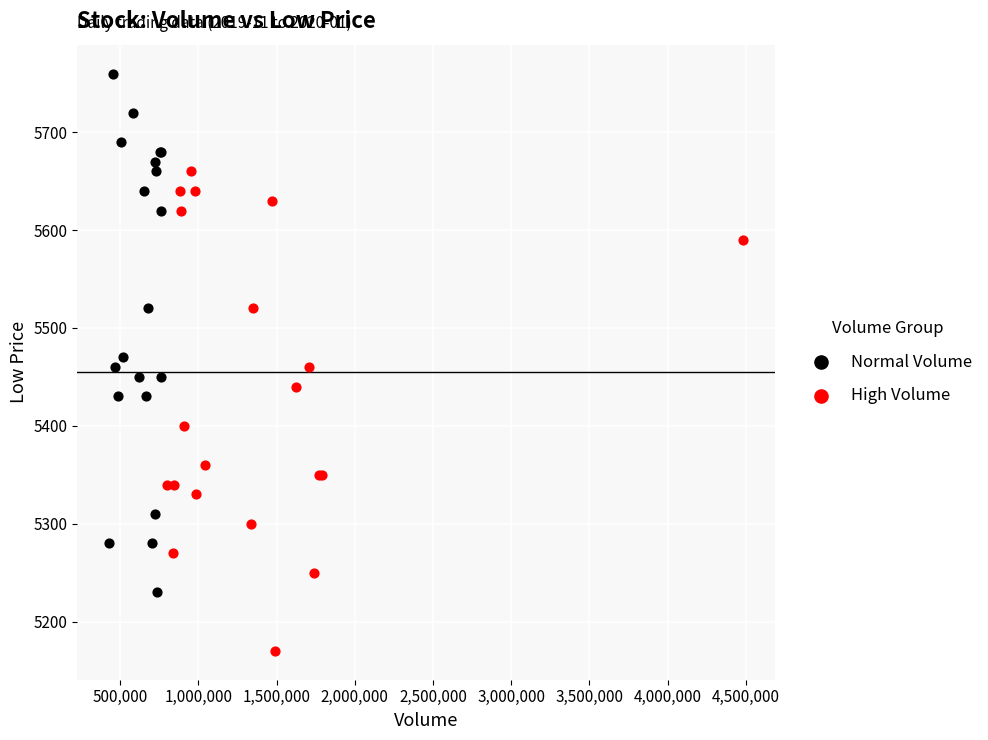

Which series contains the lowest Y value?

High Volume